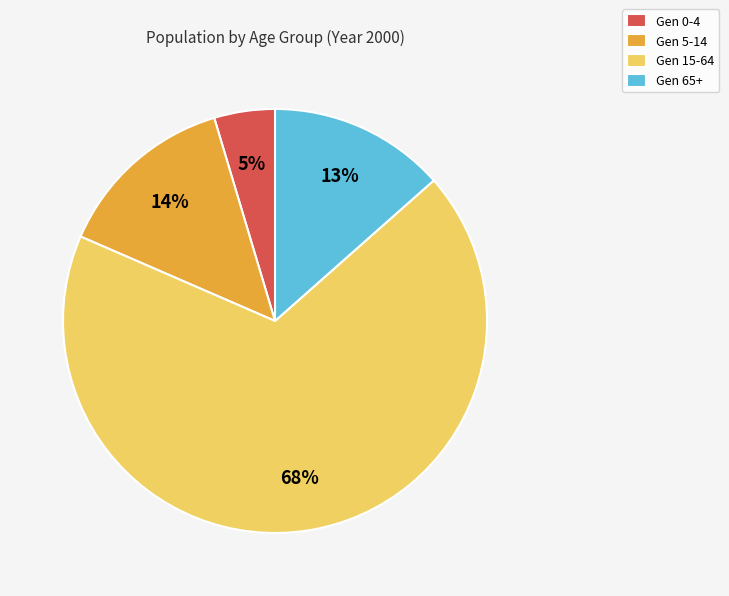

To the nearest percent, what is the difference between the Gen 0-4 and Gen 15-64 slice percentages?

63%